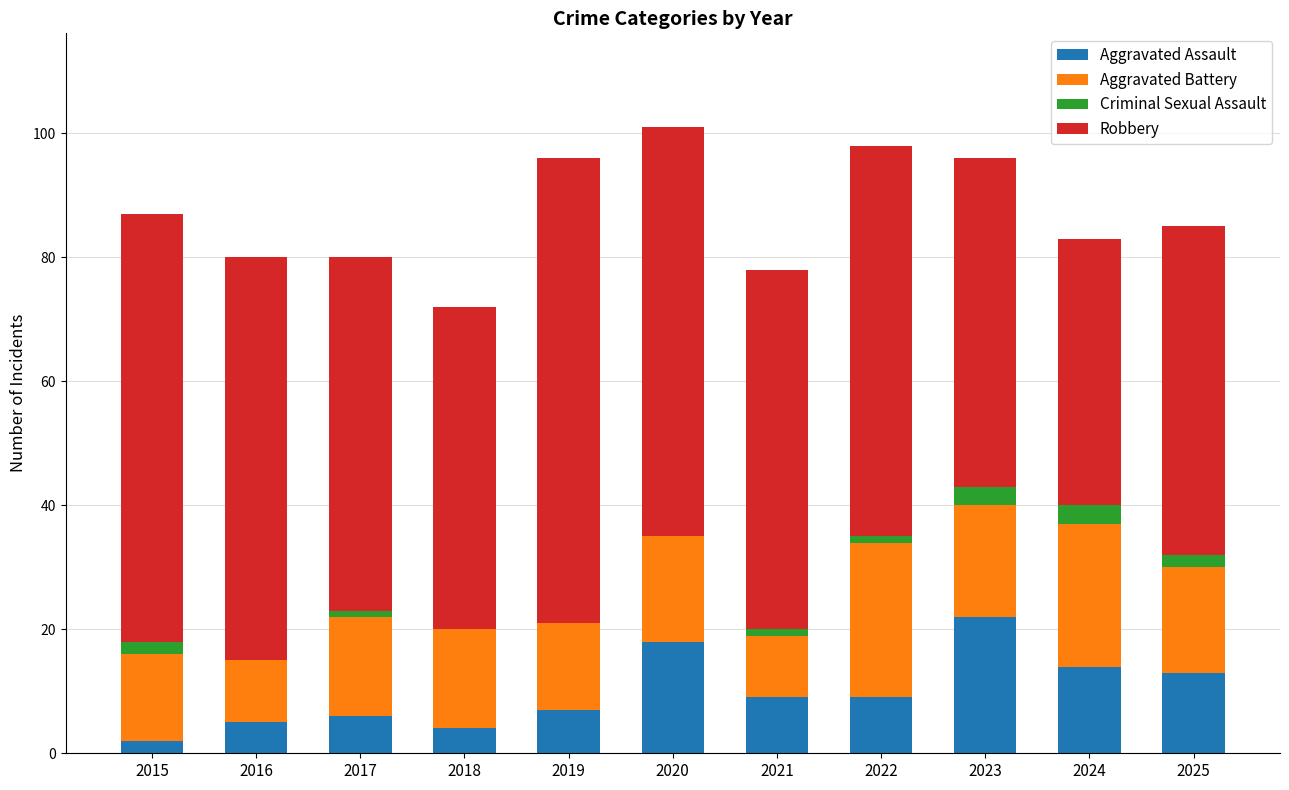

Count the number of data series in this chart.

4